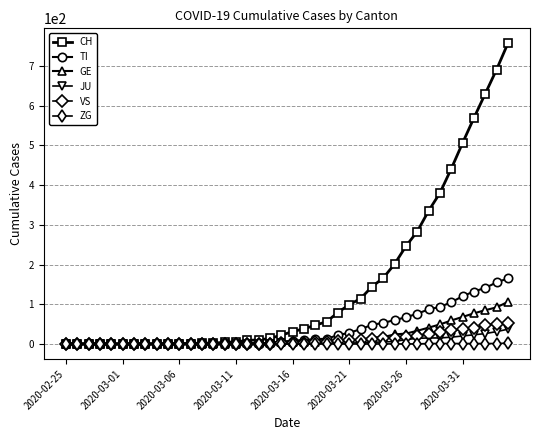

What is the difference between the second highest and second lowest values in the CH series?

691